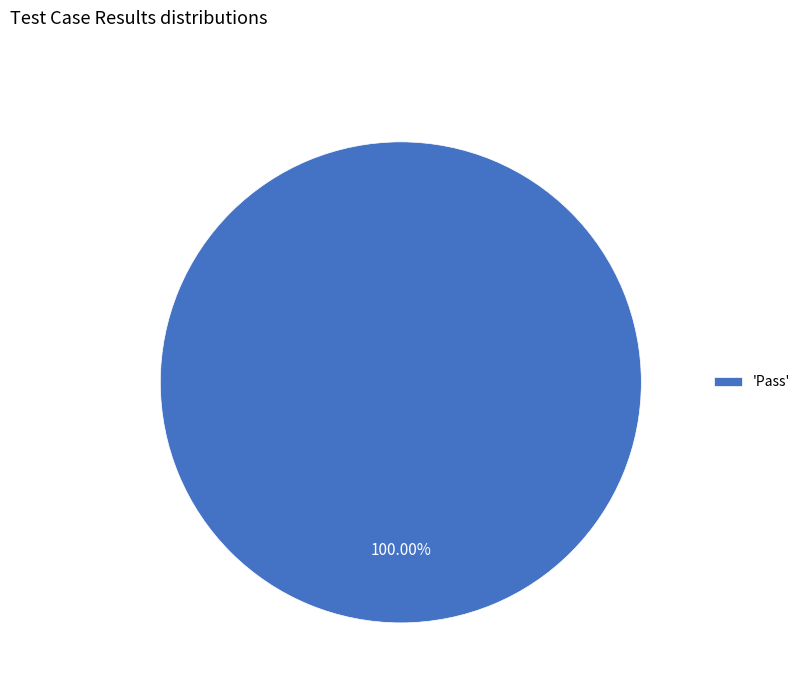

Does any single category account for the majority?

Yes